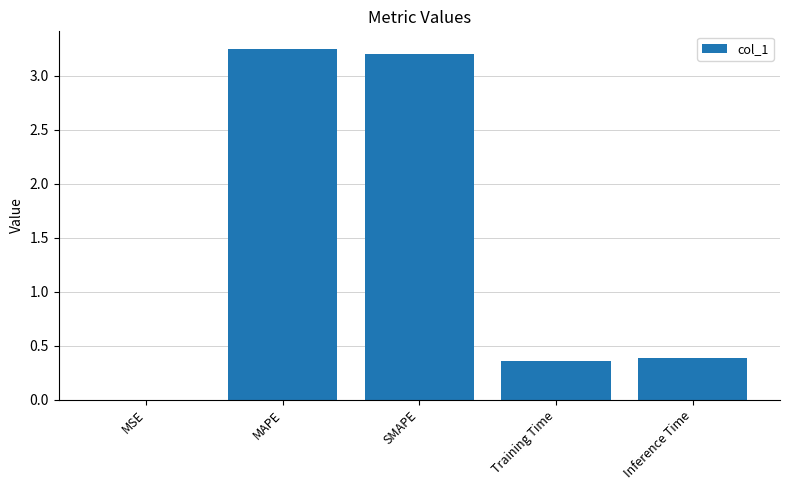

The chart shows a value of 0.0 at MSE. True or false?

True